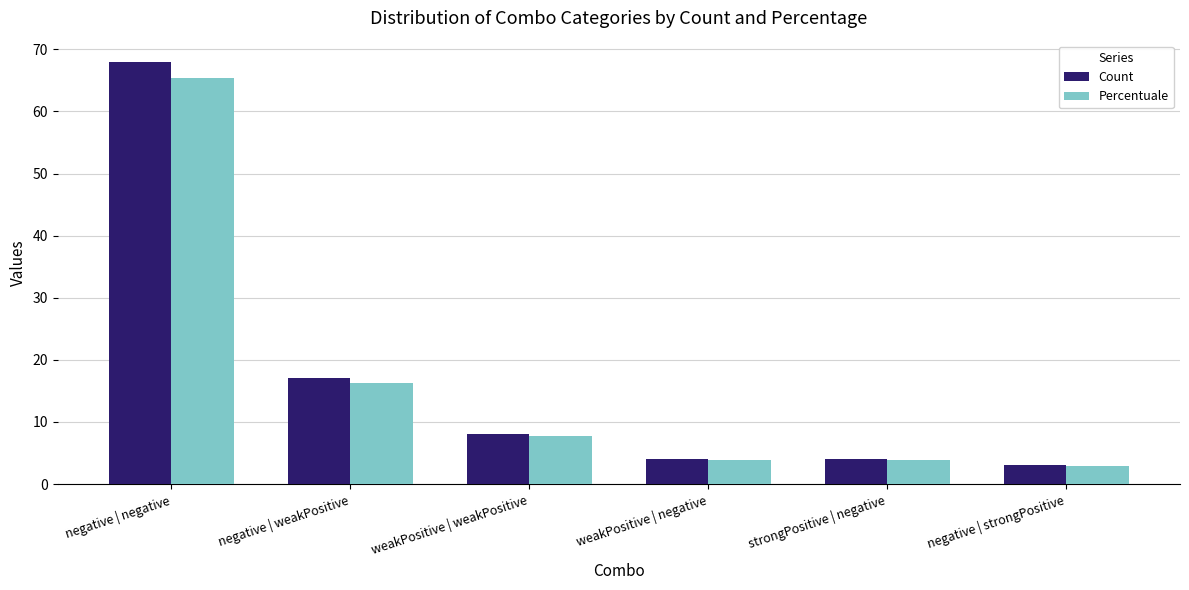

Reading left to right, list all the values displayed in this chart.

Count: 68.0	17.0	8.0	4.0	4.0	3.0
Percentuale: 65.4	16.4	7.7	3.9	3.9	2.9